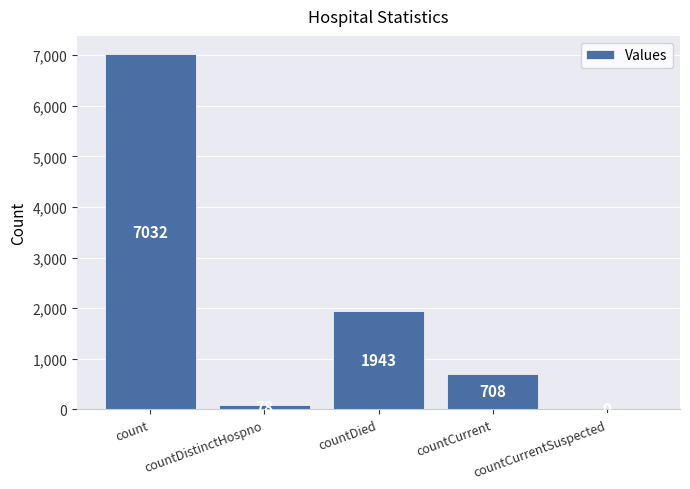

Reading left to right, what are all the values shown in this chart?

7032	78	1943	708	0